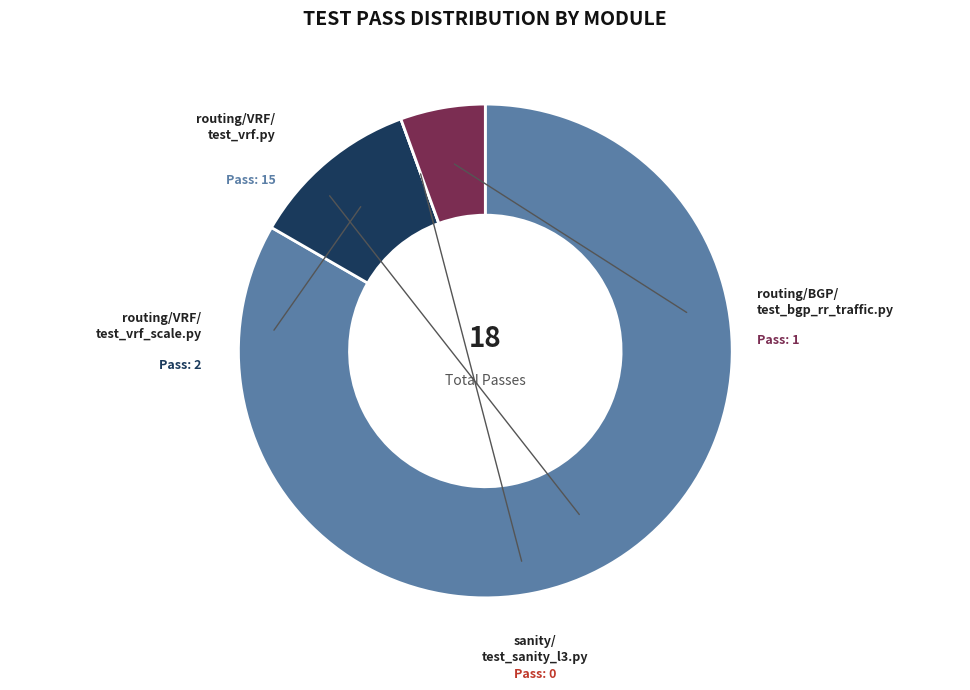

Is there a majority slice in this chart?

Yes